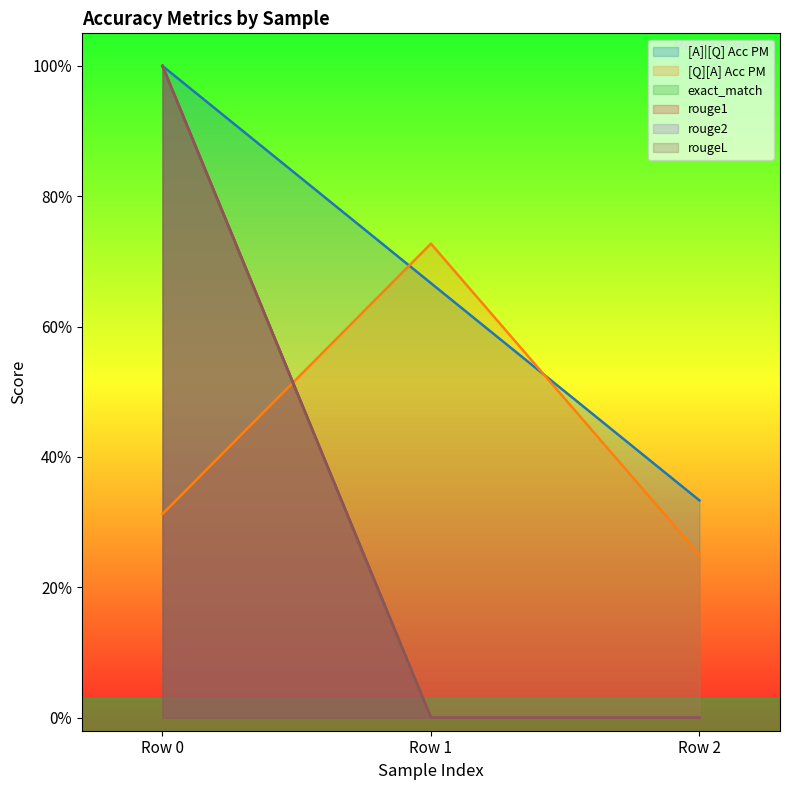

The value of exact_match at Row 2 is -0.4. True or false?

False